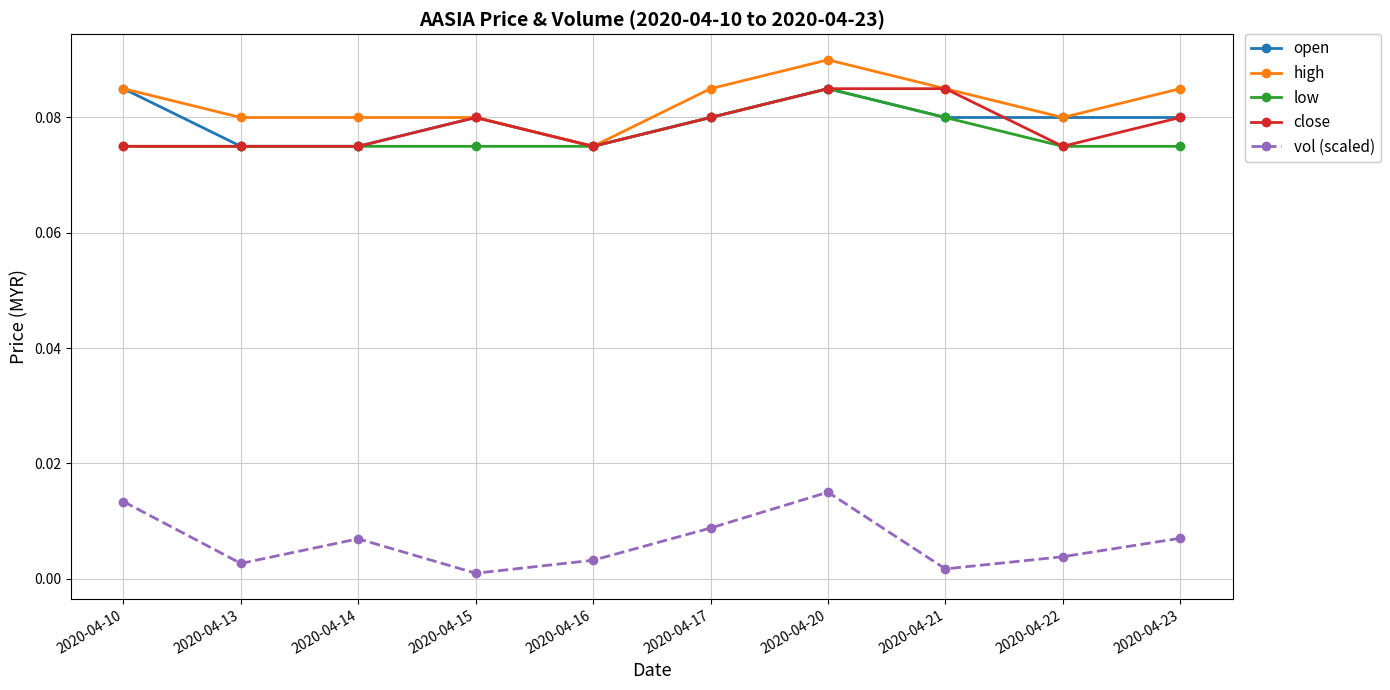

Is it true that close equals 0.0 at 2020-04-16?

False